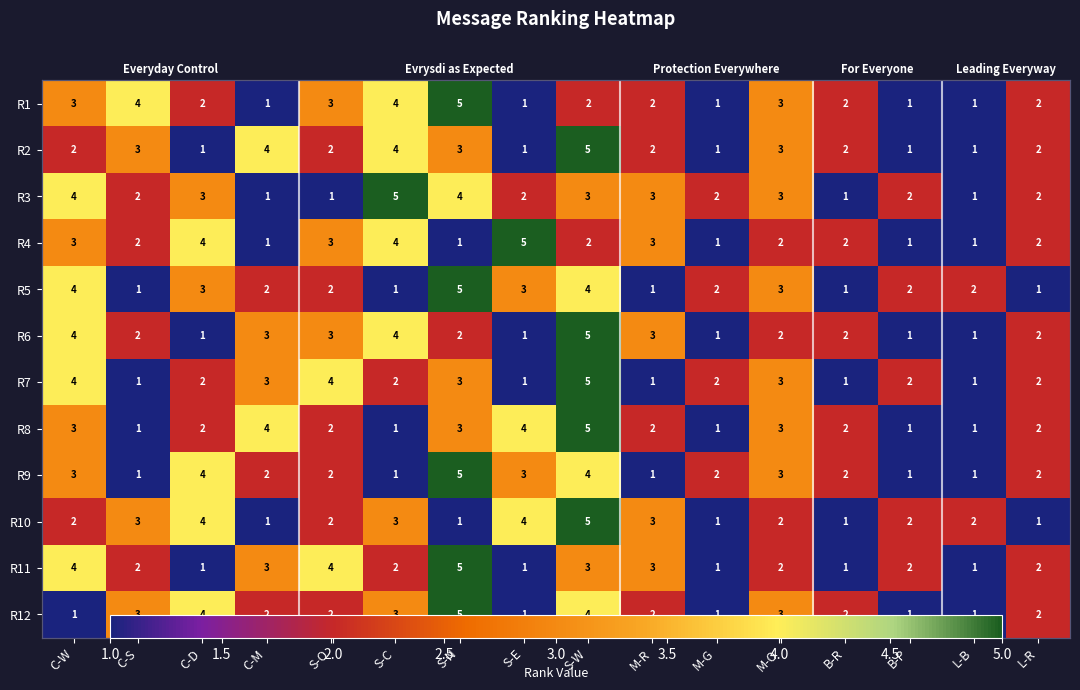

True or false: R4 has a value of 4 at S-C.

True